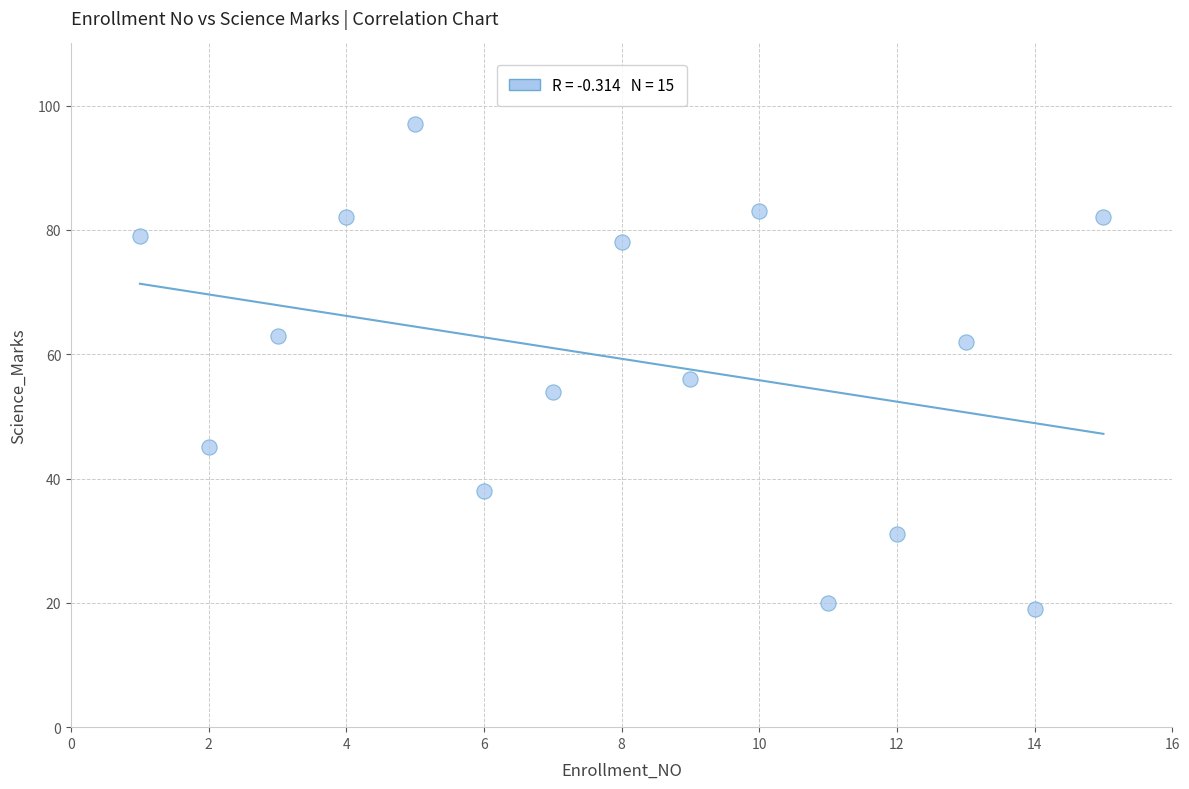

What is the range of Y values (max minus min)?

78